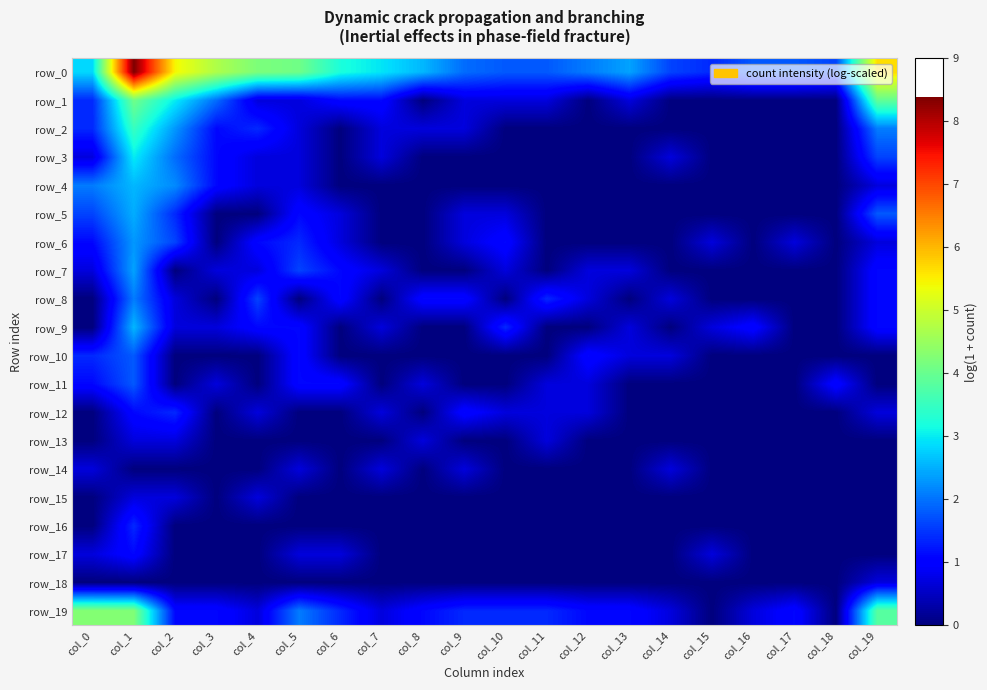

Reading left to right, transcribe all the data shown in this chart.

row_0: col_0=2.8	col_1=8.4	col_2=5.4	col_3=4.7	col_4=4.2	col_5=4.1	col_6=3.2	col_7=2.9	col_8=2.6	col_9=1.9	col_10=1.8	col_11=1.8	col_12=2.1	col_13=2.4	col_14=1.6	col_15=1.4	col_16=1.8	col_17=1.8	col_18=1.6	col_19=5.7
row_1: col_0=1.4	col_1=4.1	col_2=3.0	col_3=1.9	col_4=0.7	col_5=0.7	col_6=1.1	col_7=1.1	col_8=0.0	col_9=0.7	col_10=0.7	col_11=0.7	col_12=0.0	col_13=0.7	col_14=0.0	col_15=0.0	col_16=0.0	col_17=0.0	col_18=0.0	col_19=3.9
row_2: col_0=1.4	col_1=3.5	col_2=2.3	col_3=1.1	col_4=1.4	col_5=0.7	col_6=0.0	col_7=0.7	col_8=0.7	col_9=0.7	col_10=0.0	col_11=0.0	col_12=0.0	col_13=0.0	col_14=0.0	col_15=0.0	col_16=0.0	col_17=0.0	col_18=0.0	col_19=2.1
row_3: col_0=0.7	col_1=3.0	col_2=1.9	col_3=1.1	col_4=0.7	col_5=0.7	col_6=0.0	col_7=0.7	col_8=0.0	col_9=0.0	col_10=0.0	col_11=0.0	col_12=0.0	col_13=0.0	col_14=0.7	col_15=0.0	col_16=0.0	col_17=0.0	col_18=0.0	col_19=1.6
row_4: col_0=2.1	col_1=2.6	col_2=2.2	col_3=1.1	col_4=0.7	col_5=0.7	col_6=0.0	col_7=0.0	col_8=0.0	col_9=0.0	col_10=0.0	col_11=0.0	col_12=0.0	col_13=0.0	col_14=0.0	col_15=0.0	col_16=0.0	col_17=0.0	col_18=0.0	col_19=0.7
row_5: col_0=1.6	col_1=2.5	col_2=1.4	col_3=0.0	col_4=0.0	col_5=1.1	col_6=0.7	col_7=0.0	col_8=0.0	col_9=0.7	col_10=0.7	col_11=0.0	col_12=0.0	col_13=0.0	col_14=0.0	col_15=0.0	col_16=0.0	col_17=0.0	col_18=0.0	col_19=1.8
row_6: col_0=1.1	col_1=2.3	col_2=1.6	col_3=0.0	col_4=1.1	col_5=1.4	col_6=0.7	col_7=0.0	col_8=0.0	col_9=0.7	col_10=1.1	col_11=0.0	col_12=0.0	col_13=0.0	col_14=0.0	col_15=0.7	col_16=0.0	col_17=0.7	col_18=0.0	col_19=0.7
row_7: col_0=0.7	col_1=2.4	col_2=0.0	col_3=0.7	col_4=0.7	col_5=1.6	col_6=1.1	col_7=0.7	col_8=0.0	col_9=0.0	col_10=0.7	col_11=0.0	col_12=0.7	col_13=0.7	col_14=0.0	col_15=0.0	col_16=0.0	col_17=0.0	col_18=0.0	col_19=1.1
row_8: col_0=0.0	col_1=2.1	col_2=0.7	col_3=0.0	col_4=1.6	col_5=0.0	col_6=1.1	col_7=0.0	col_8=1.1	col_9=1.1	col_10=0.0	col_11=1.4	col_12=0.7	col_13=0.0	col_14=0.7	col_15=0.0	col_16=0.0	col_17=0.0	col_18=0.0	col_19=1.1
row_9: col_0=0.0	col_1=2.6	col_2=0.7	col_3=0.7	col_4=1.1	col_5=1.1	col_6=0.0	col_7=0.7	col_8=0.0	col_9=0.0	col_10=1.4	col_11=0.0	col_12=0.0	col_13=0.7	col_14=0.0	col_15=0.7	col_16=1.1	col_17=0.0	col_18=0.0	col_19=1.1
row_10: col_0=1.4	col_1=1.8	col_2=0.0	col_3=0.0	col_4=0.0	col_5=1.1	col_6=0.0	col_7=0.0	col_8=0.0	col_9=0.0	col_10=0.0	col_11=0.0	col_12=1.1	col_13=0.7	col_14=0.7	col_15=0.0	col_16=0.0	col_17=0.0	col_18=0.0	col_19=0.0
row_11: col_0=1.1	col_1=1.8	col_2=0.0	col_3=0.7	col_4=0.0	col_5=1.1	col_6=1.1	col_7=0.0	col_8=0.7	col_9=0.0	col_10=0.0	col_11=0.7	col_12=0.7	col_13=0.0	col_14=0.0	col_15=0.0	col_16=0.0	col_17=0.0	col_18=1.1	col_19=0.0
row_12: col_0=0.0	col_1=1.1	col_2=1.4	col_3=0.0	col_4=0.7	col_5=0.0	col_6=0.0	col_7=0.7	col_8=0.0	col_9=1.1	col_10=0.7	col_11=0.7	col_12=0.7	col_13=0.0	col_14=0.0	col_15=0.0	col_16=0.0	col_17=0.0	col_18=0.0	col_19=0.7
row_13: col_0=0.0	col_1=0.7	col_2=0.7	col_3=0.0	col_4=0.0	col_5=0.0	col_6=0.0	col_7=0.0	col_8=0.7	col_9=0.0	col_10=0.0	col_11=0.7	col_12=0.0	col_13=0.0	col_14=0.0	col_15=0.0	col_16=0.0	col_17=0.0	col_18=0.0	col_19=0.0
row_14: col_0=0.7	col_1=0.0	col_2=0.0	col_3=0.0	col_4=0.0	col_5=0.7	col_6=0.0	col_7=0.7	col_8=0.0	col_9=0.7	col_10=0.0	col_11=0.0	col_12=0.0	col_13=0.0	col_14=0.7	col_15=0.0	col_16=0.0	col_17=0.0	col_18=0.0	col_19=0.0
row_15: col_0=0.0	col_1=0.7	col_2=0.7	col_3=0.0	col_4=0.7	col_5=0.0	col_6=0.0	col_7=0.0	col_8=0.0	col_9=0.0	col_10=0.0	col_11=0.0	col_12=0.0	col_13=0.0	col_14=0.0	col_15=0.0	col_16=0.0	col_17=0.0	col_18=0.0	col_19=0.0
row_16: col_0=0.0	col_1=1.4	col_2=0.0	col_3=0.0	col_4=0.0	col_5=0.0	col_6=0.0	col_7=0.0	col_8=0.0	col_9=0.0	col_10=0.0	col_11=0.0	col_12=0.0	col_13=0.0	col_14=0.0	col_15=0.0	col_16=0.0	col_17=0.0	col_18=0.0	col_19=0.0
row_17: col_0=0.7	col_1=1.1	col_2=0.0	col_3=0.0	col_4=0.0	col_5=0.7	col_6=0.7	col_7=0.0	col_8=0.0	col_9=0.0	col_10=0.0	col_11=0.0	col_12=0.0	col_13=0.0	col_14=0.0	col_15=0.7	col_16=0.0	col_17=0.0	col_18=0.0	col_19=0.0
row_18: col_0=0.0	col_1=0.0	col_2=0.0	col_3=0.0	col_4=0.0	col_5=0.0	col_6=0.0	col_7=0.0	col_8=0.0	col_9=0.0	col_10=0.0	col_11=0.0	col_12=0.0	col_13=0.0	col_14=0.0	col_15=0.0	col_16=0.0	col_17=0.0	col_18=0.0	col_19=0.7
row_19: col_0=4.3	col_1=4.2	col_2=1.1	col_3=1.1	col_4=0.7	col_5=2.1	col_6=1.4	col_7=0.7	col_8=1.1	col_9=1.4	col_10=1.4	col_11=1.4	col_12=1.1	col_13=1.1	col_14=0.7	col_15=0.0	col_16=0.7	col_17=1.1	col_18=0.0	col_19=3.8